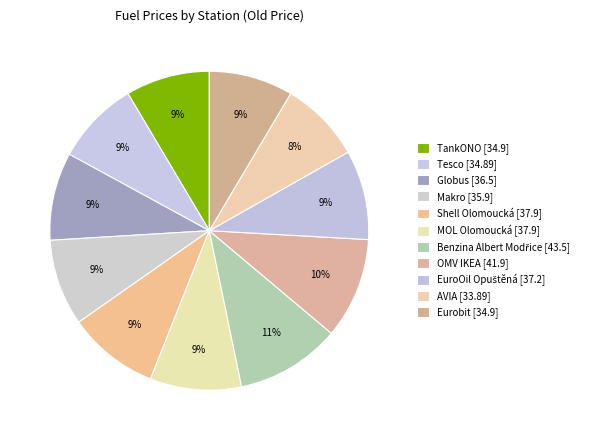

Count the number of slices in the pie.

11